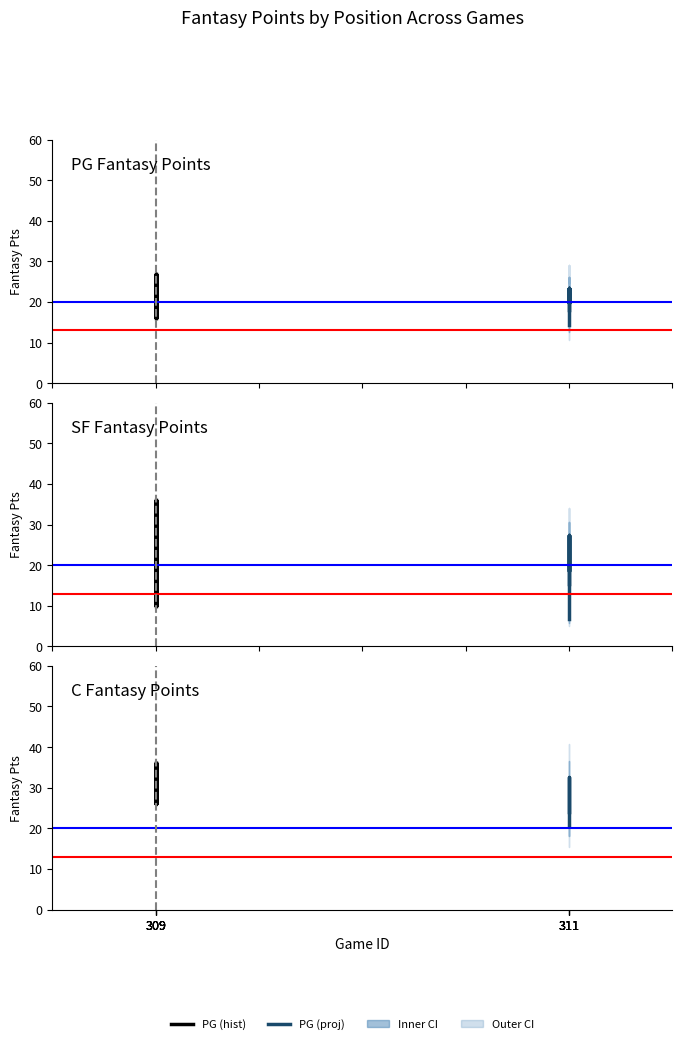

Which has a higher value, 309 or 309?

309